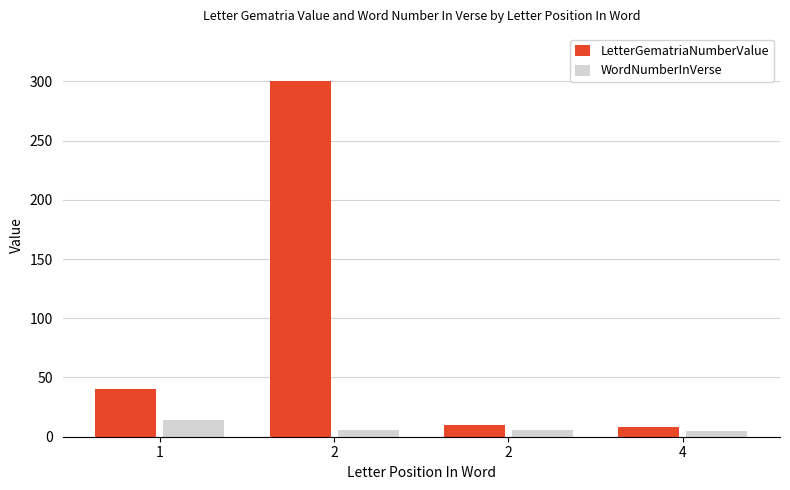

Reading left to right, what are all the values shown in this chart?

LetterGematriaNumberValue: 1=40	2=300	2=10	4=8
WordNumberInVerse: 1=14	2=6	2=6	4=5